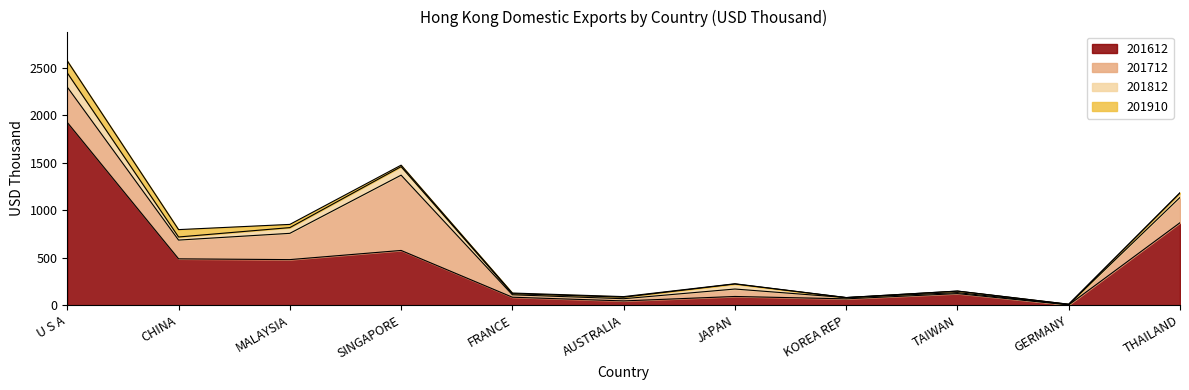

What is the total value across all series at AUSTRALIA?

90.0